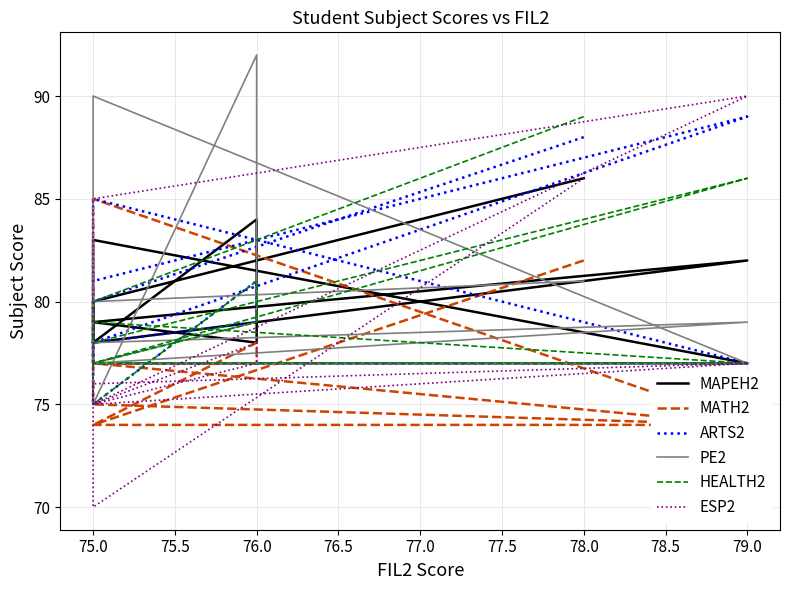

What is the label of the 10th point from the left?

76.0